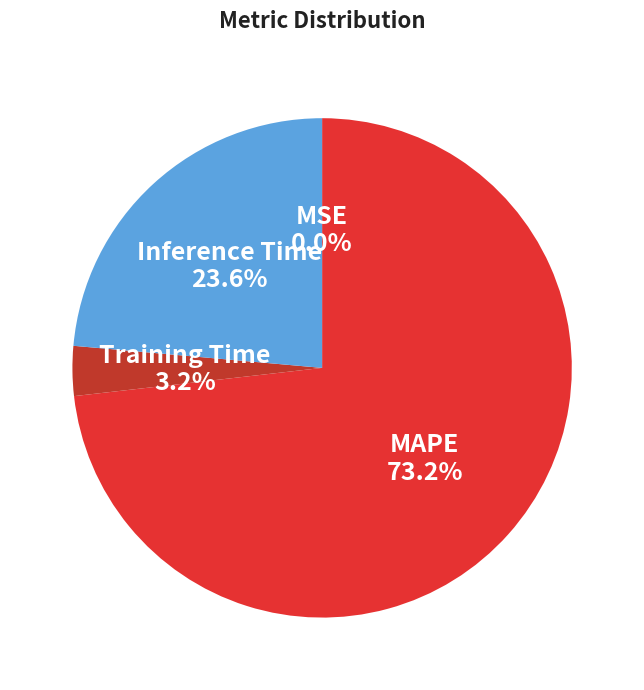

Which has a higher value, MAPE or Inference Time?

MAPE